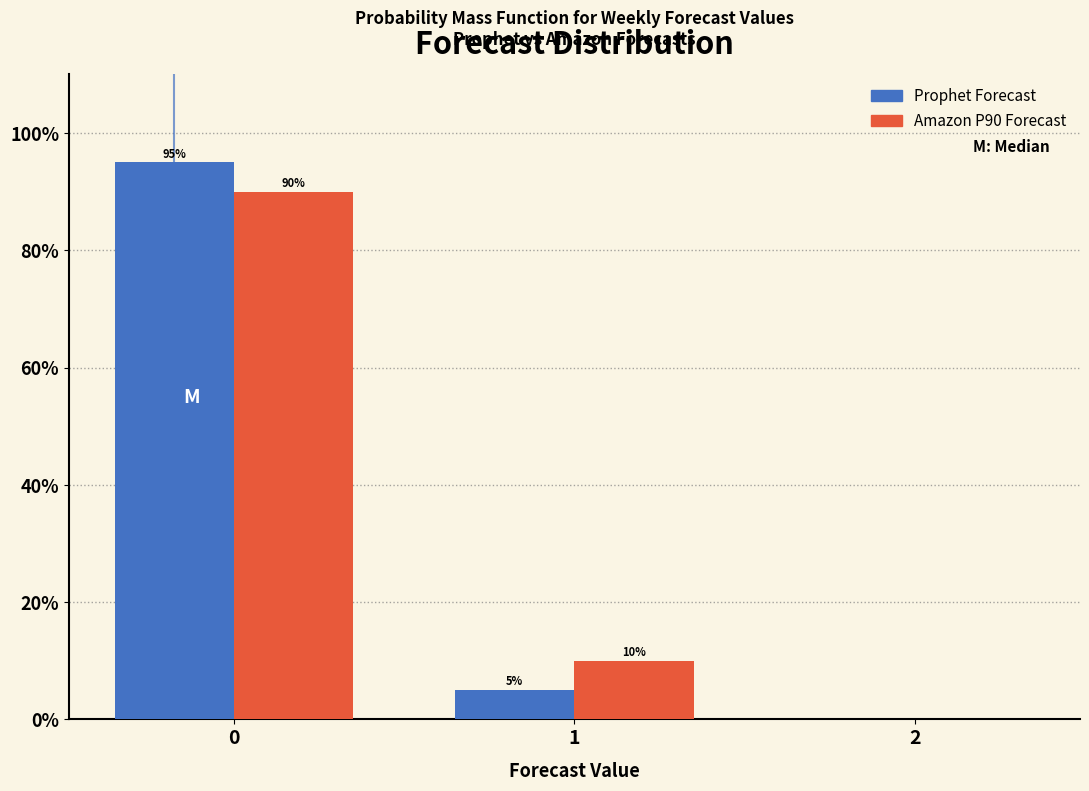

Reading right to left, what are all the values shown in this chart?

Prophet Forecast: 2=0	1=5	0=95
Amazon P90 Forecast: 2=0	1=10	0=90